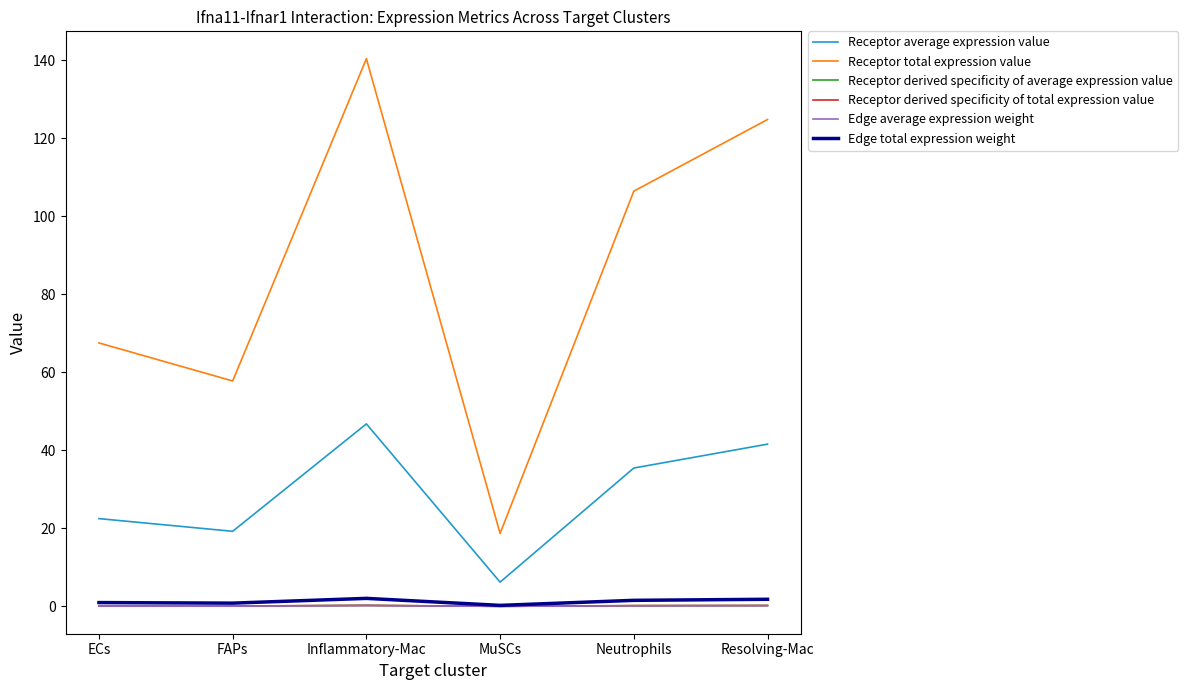

Is this an area chart (filled region under the line)?

No